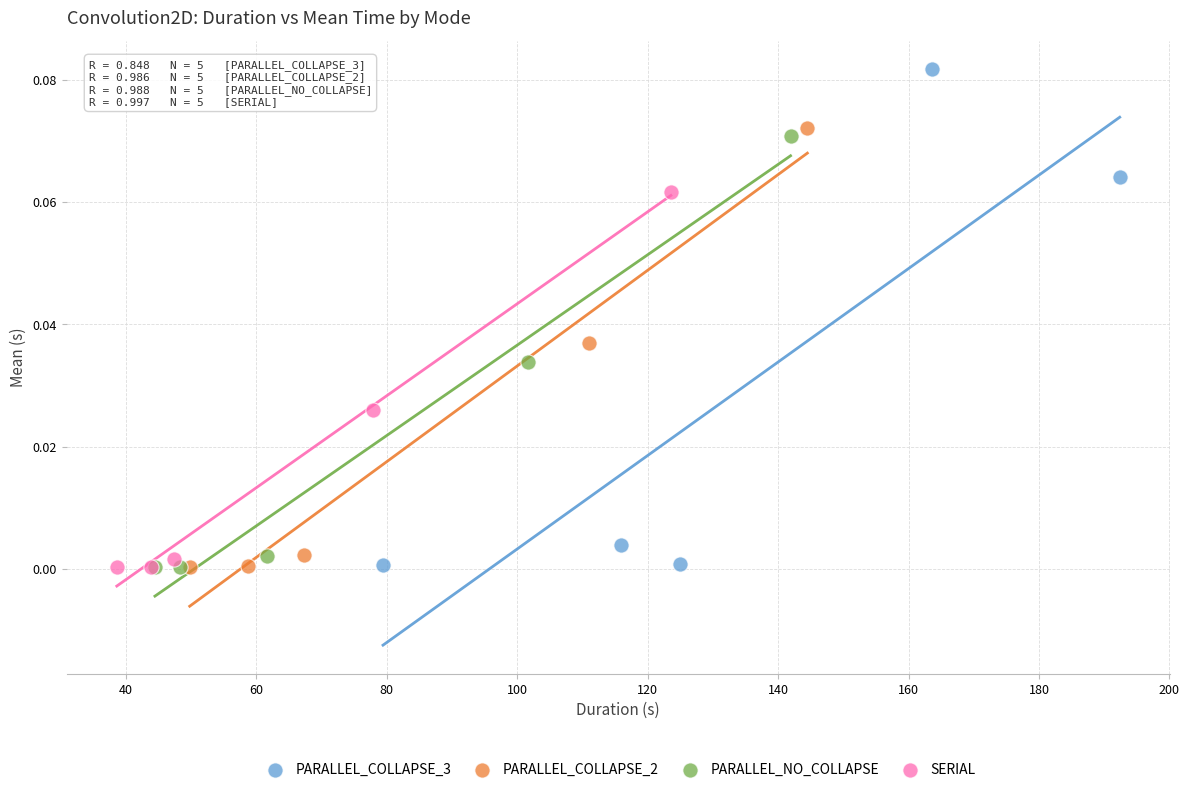

Which series has the largest Y range (max minus min)?

PARALLEL_COLLAPSE_3